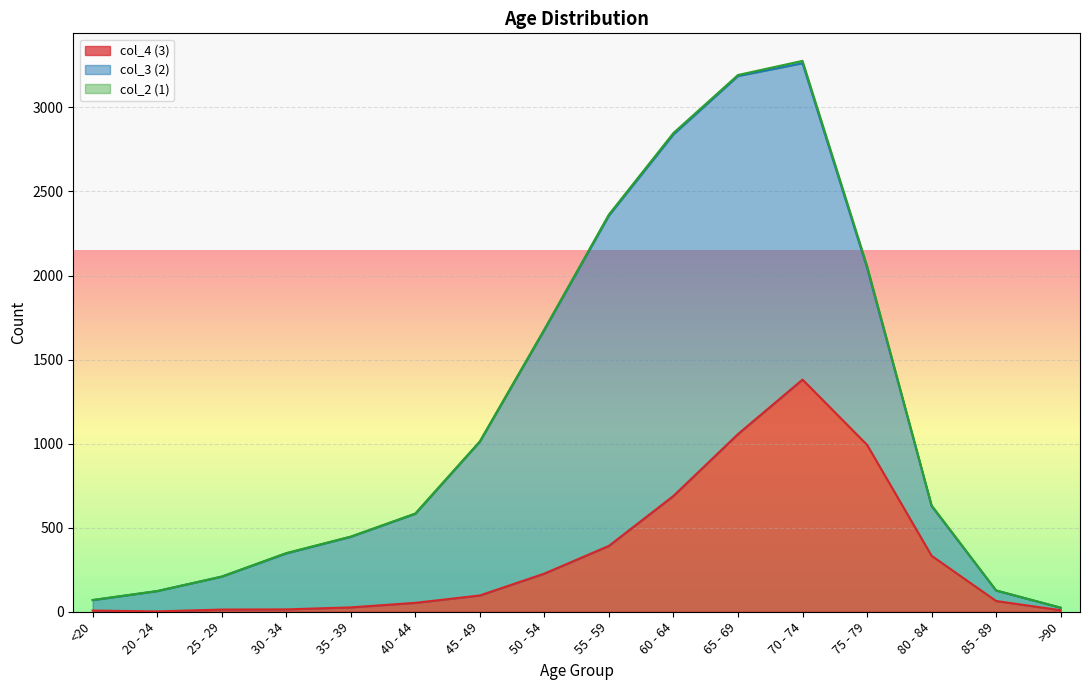

Rank the series by their maximum value, from lowest to highest.

col_2 (1), col_4 (3), col_3 (2)